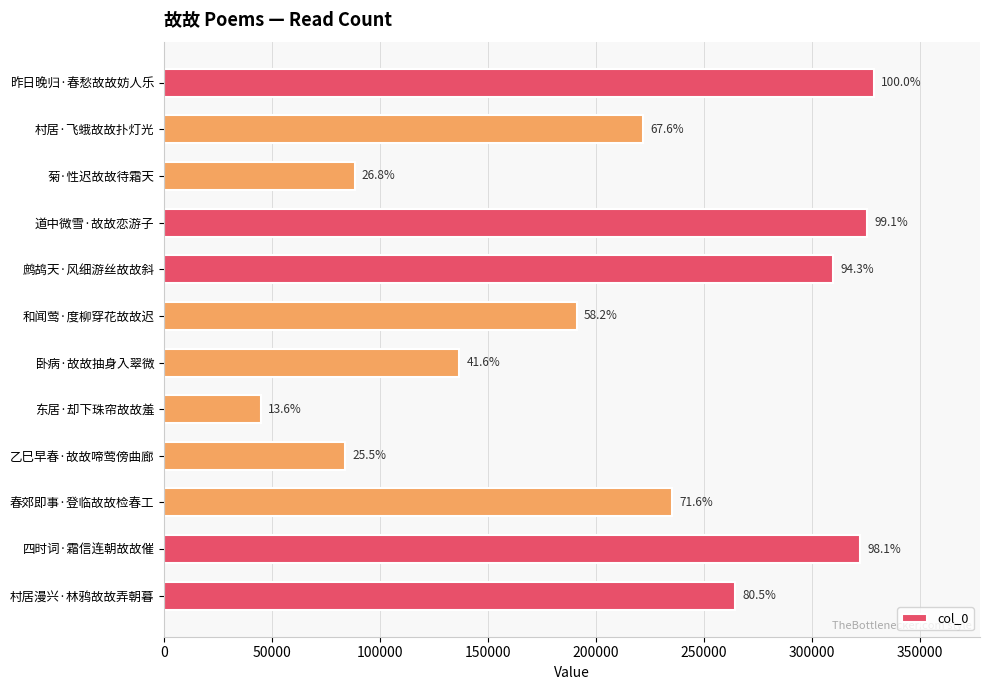

How many bars are there in total?

12